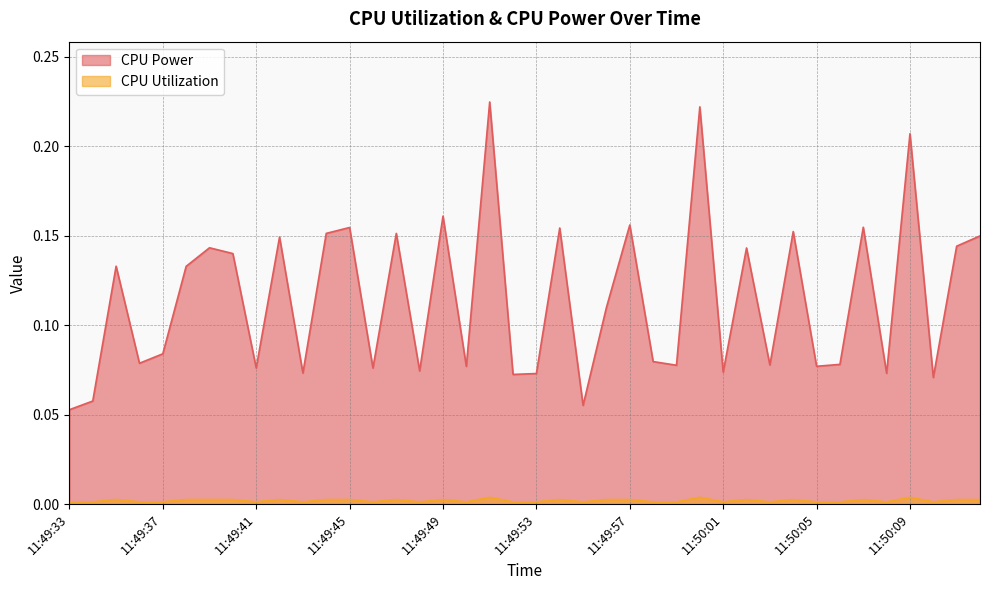

What is the sum of all CPU Power values?

4.6